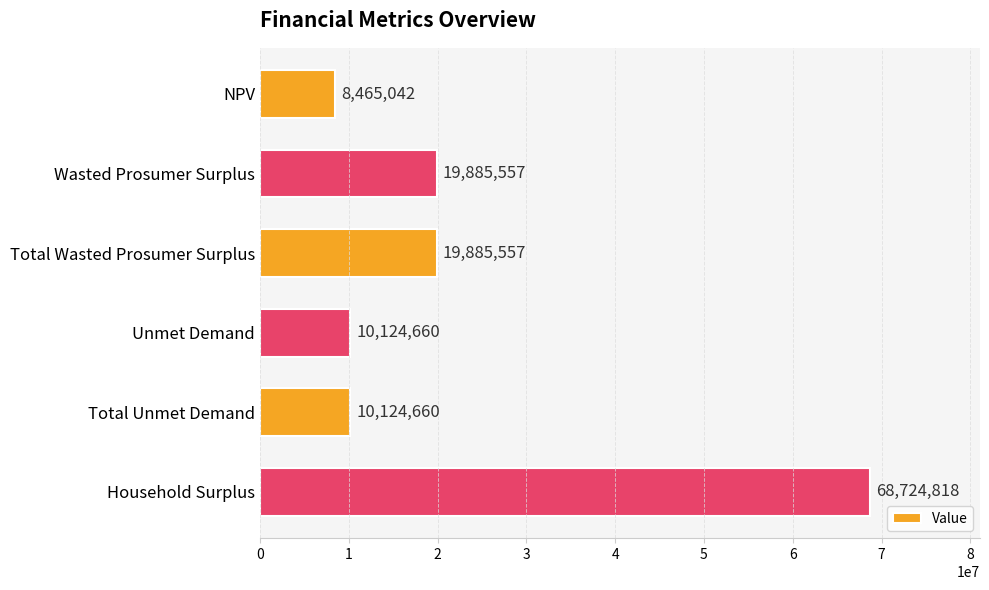

What is the ratio of the value at NPV to the value at Total Wasted Prosumer Surplus?

0.4